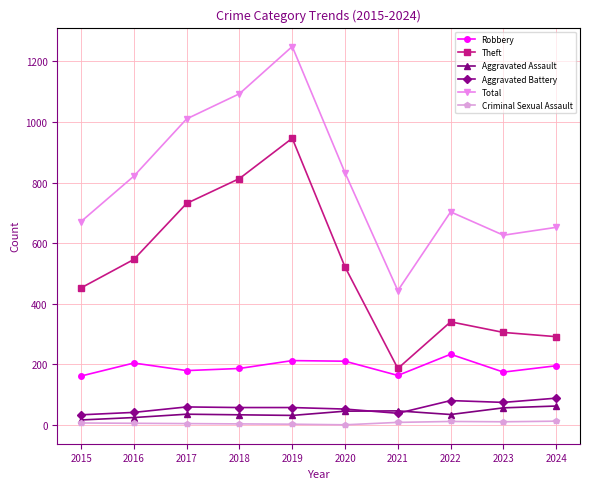

Which series changed the most between 2015 and 2020?

Total